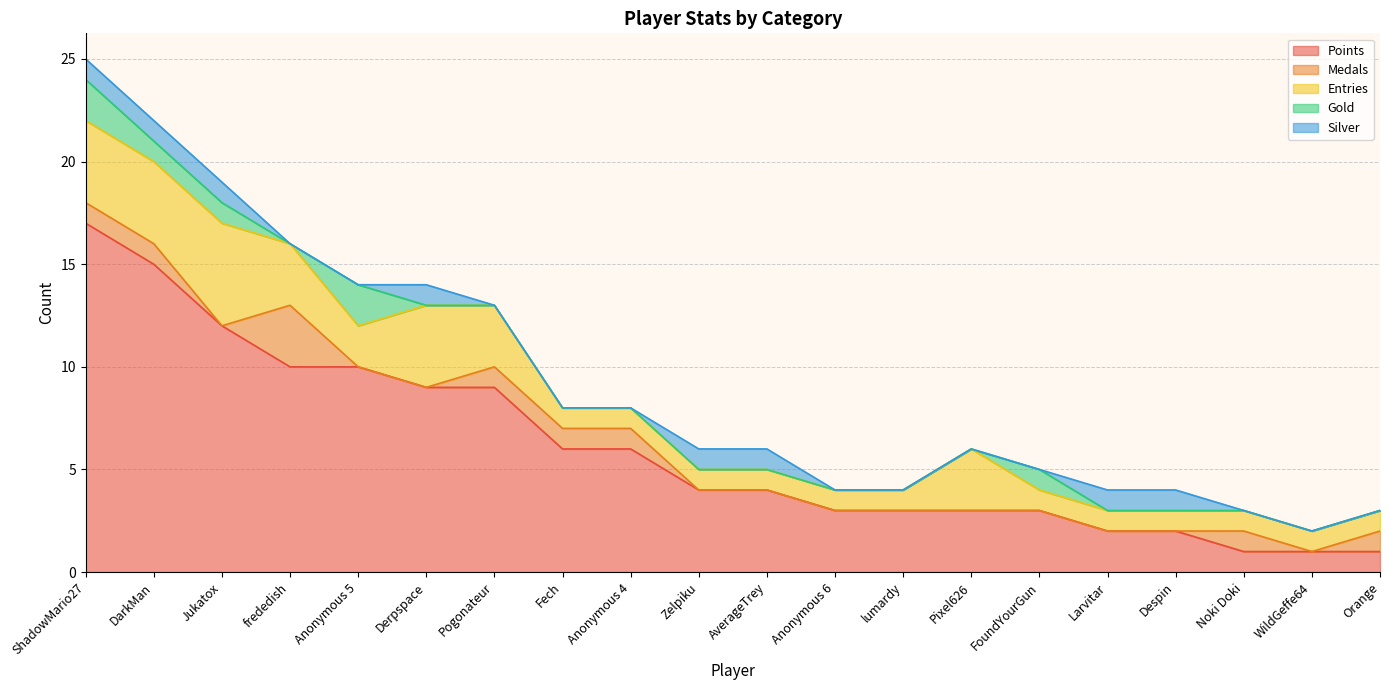

How many lines are shown in the chart?

5